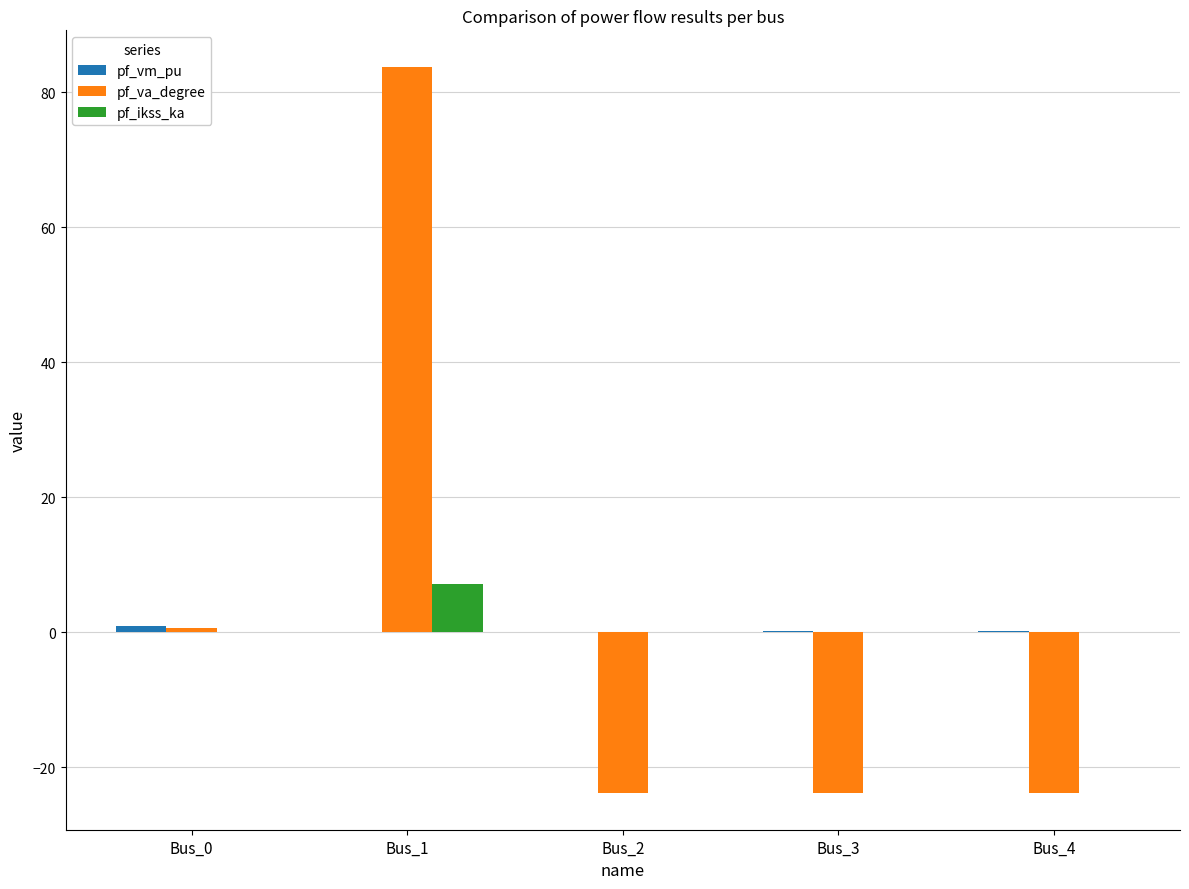

The pf_va_degree series shows -23.8 at Bus_2. True or false?

True